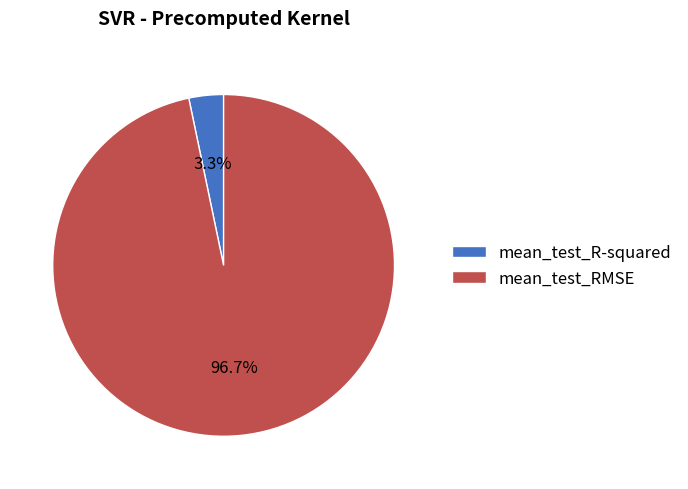

What percentage is the mean_test_RMSE slice, to the nearest percent?

97%